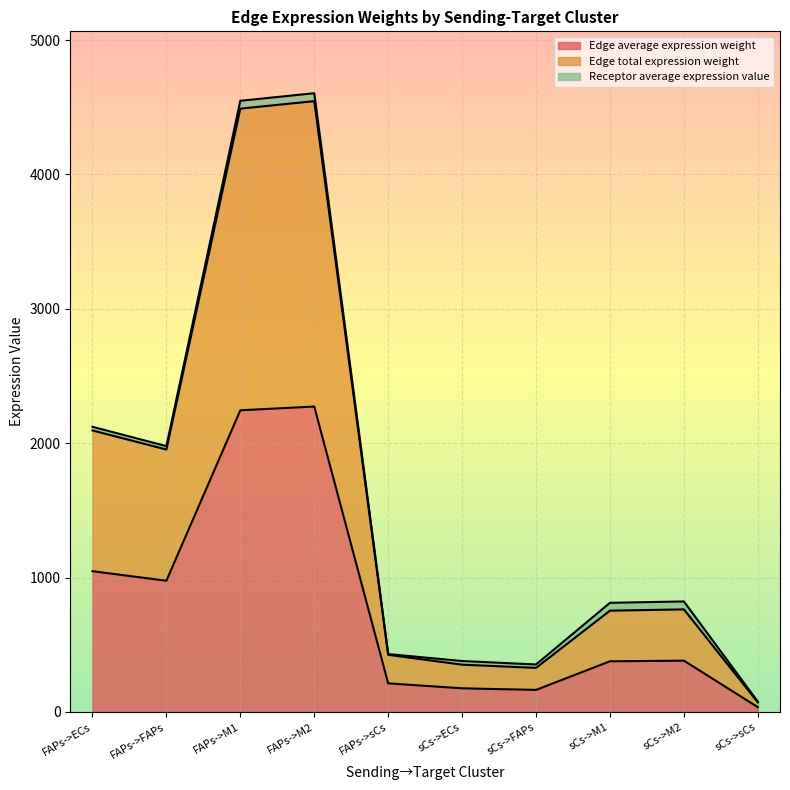

At how many categories does at least one series exceed 325?

9